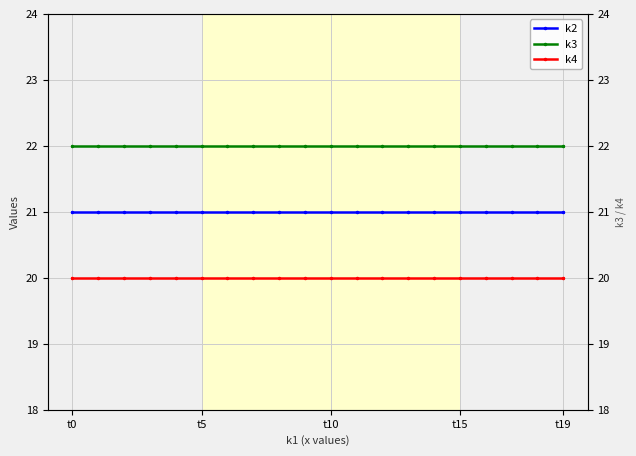

What is the minimum value shown in the chart?

20